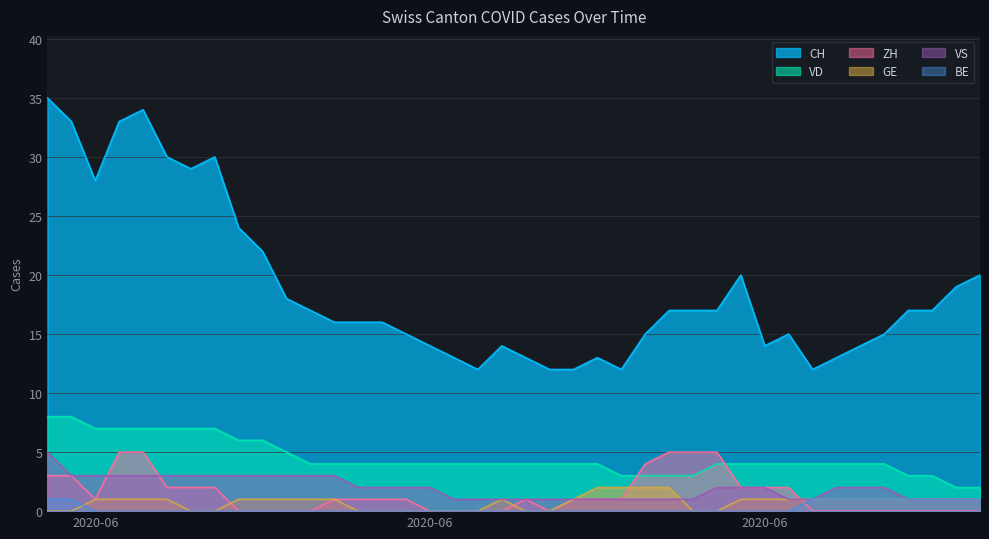

Between which two adjacent categories do ZH and VS first intersect?

2020-06-02 and 2020-06-03